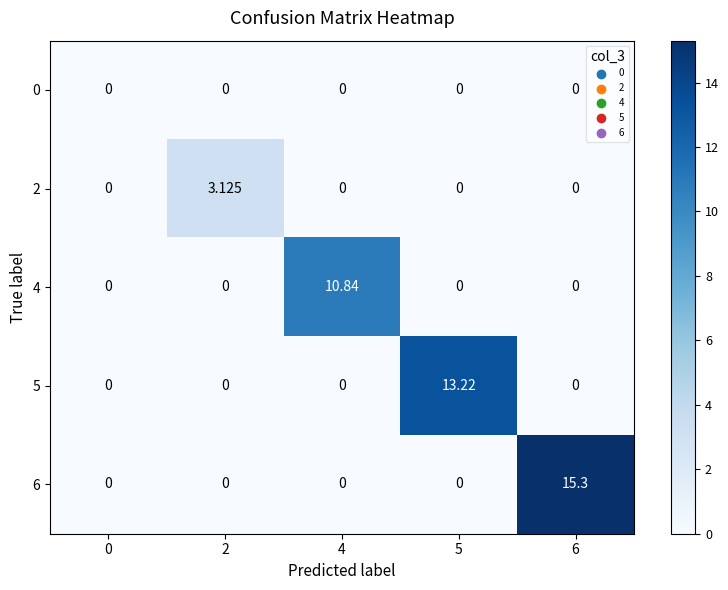

How many values in 5 are above zero?

1